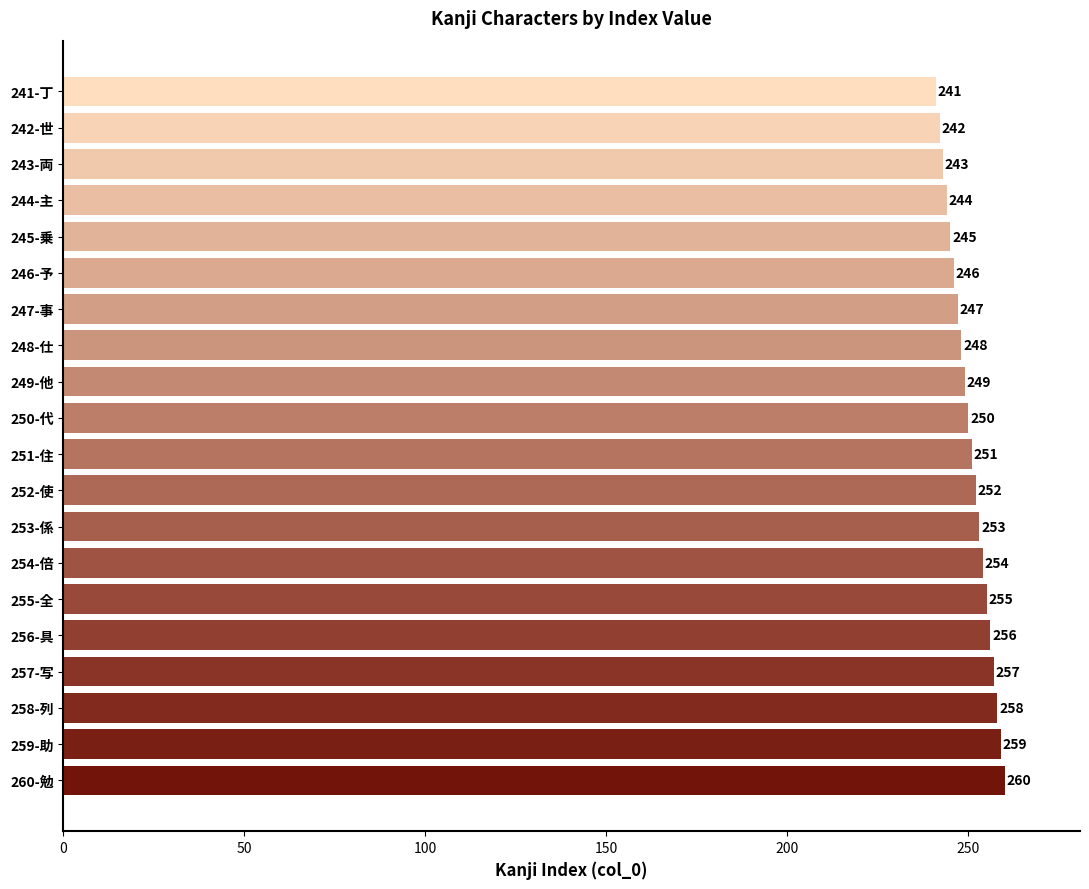

Rank the categories by value from lowest to highest.

241-丁, 242-世, 243-両, 244-主, 245-乗, 246-予, 247-事, 248-仕, 249-他, 250-代, 251-住, 252-使, 253-係, 254-倍, 255-全, 256-具, 257-写, 258-列, 259-助, 260-勉